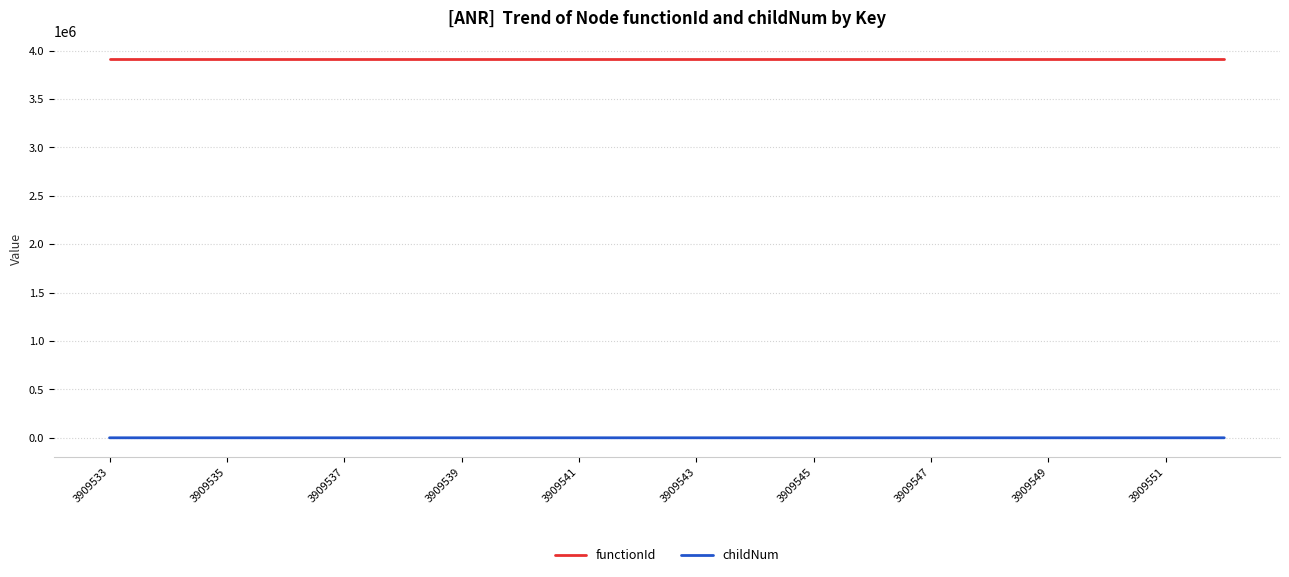

Rank the series by their maximum value, from lowest to highest.

childNum, functionId